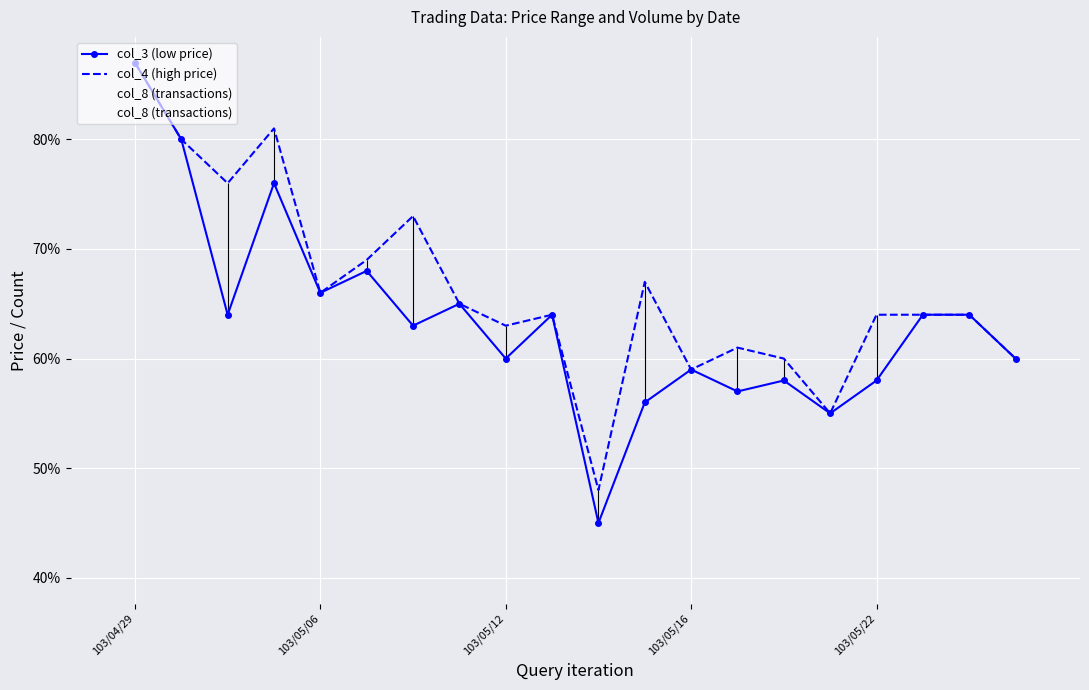

Is the value of col_3 (low price) at 103/04/29 greater than the value of col_8 (transactions) at 13?

Yes